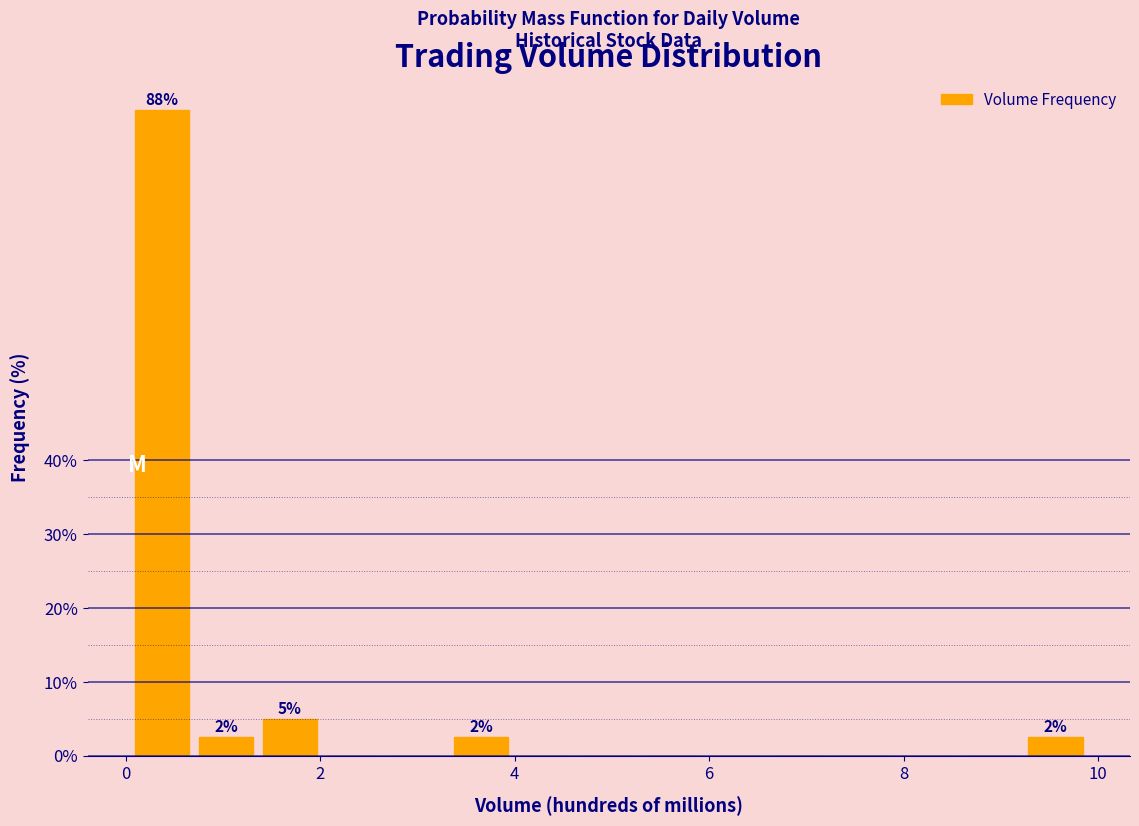

Read against the x-axis, roughly where is the centre of the tallest bar?

0.4